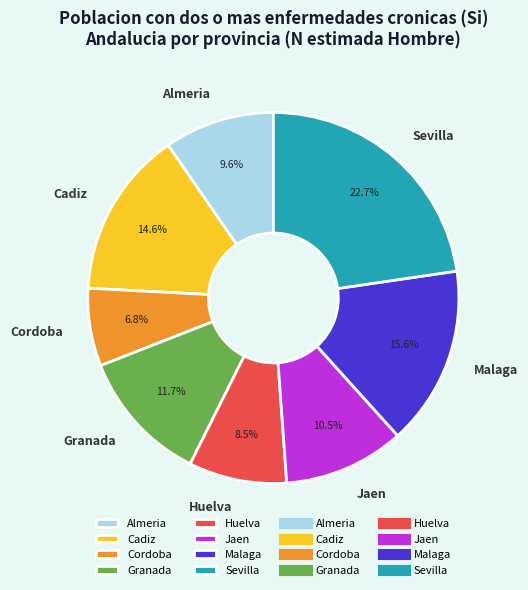

How many slices are in this pie chart?

8